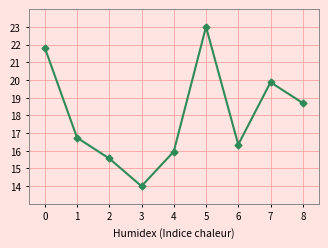

Reading left to right, extract all data points from this chart.

0=21.8	1=16.7	2=15.6	3=14.0	4=16.0	5=23.0	6=16.3	7=19.9	8=18.7